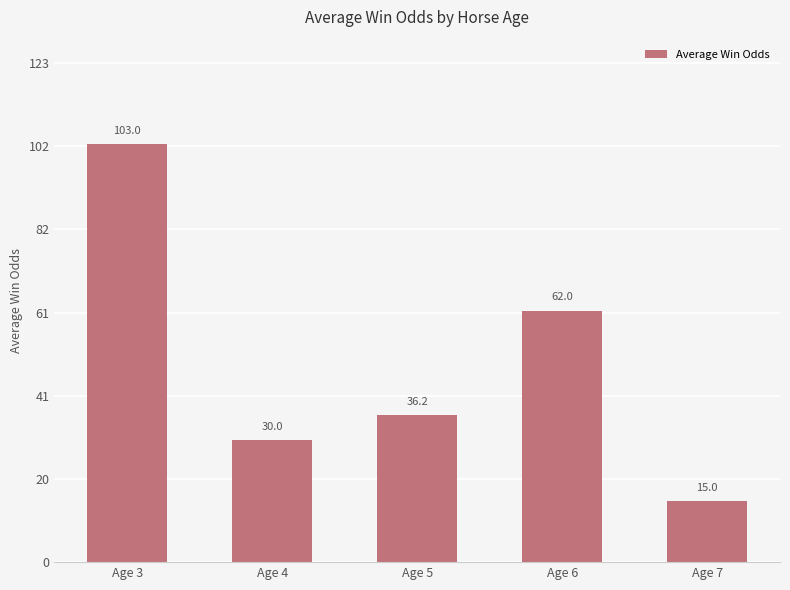

Reading left to right, extract all data points from this chart.

103.0	30.0	36.2	62.0	15.0